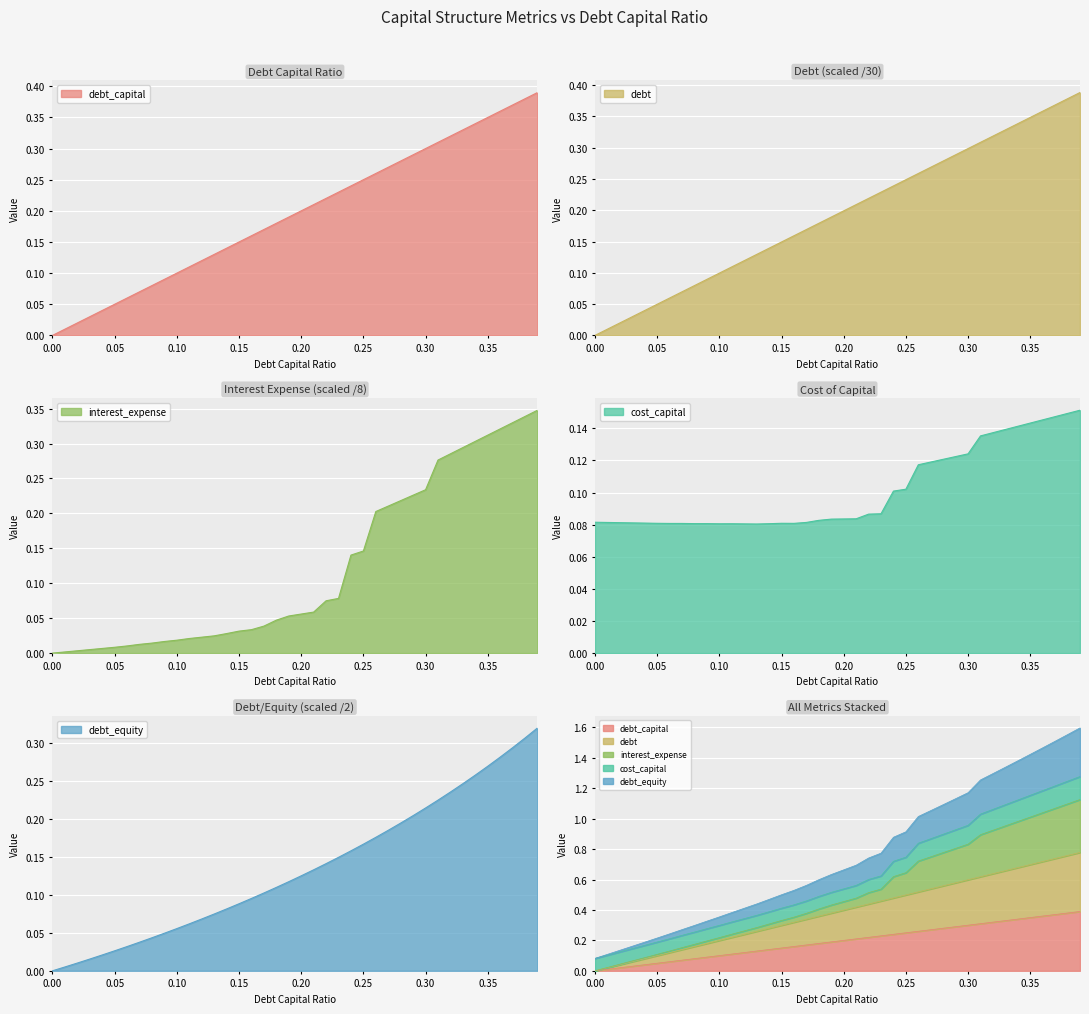

True or false: cost_capital and debt_capital cross at least once.

True